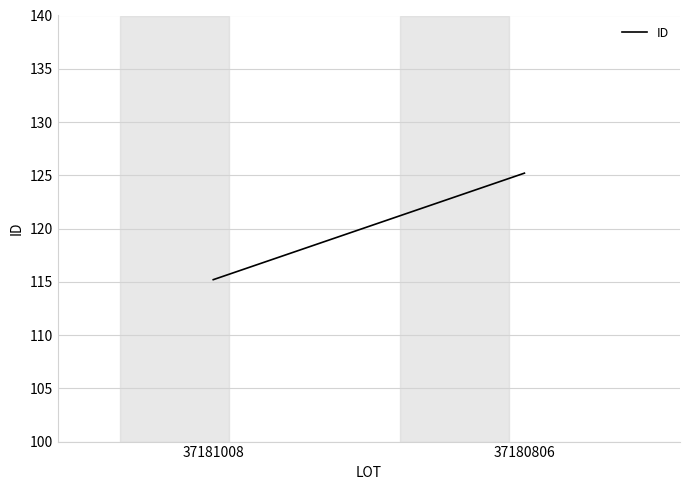

What is the change in value from 37181008 to 37180806?

+10.0